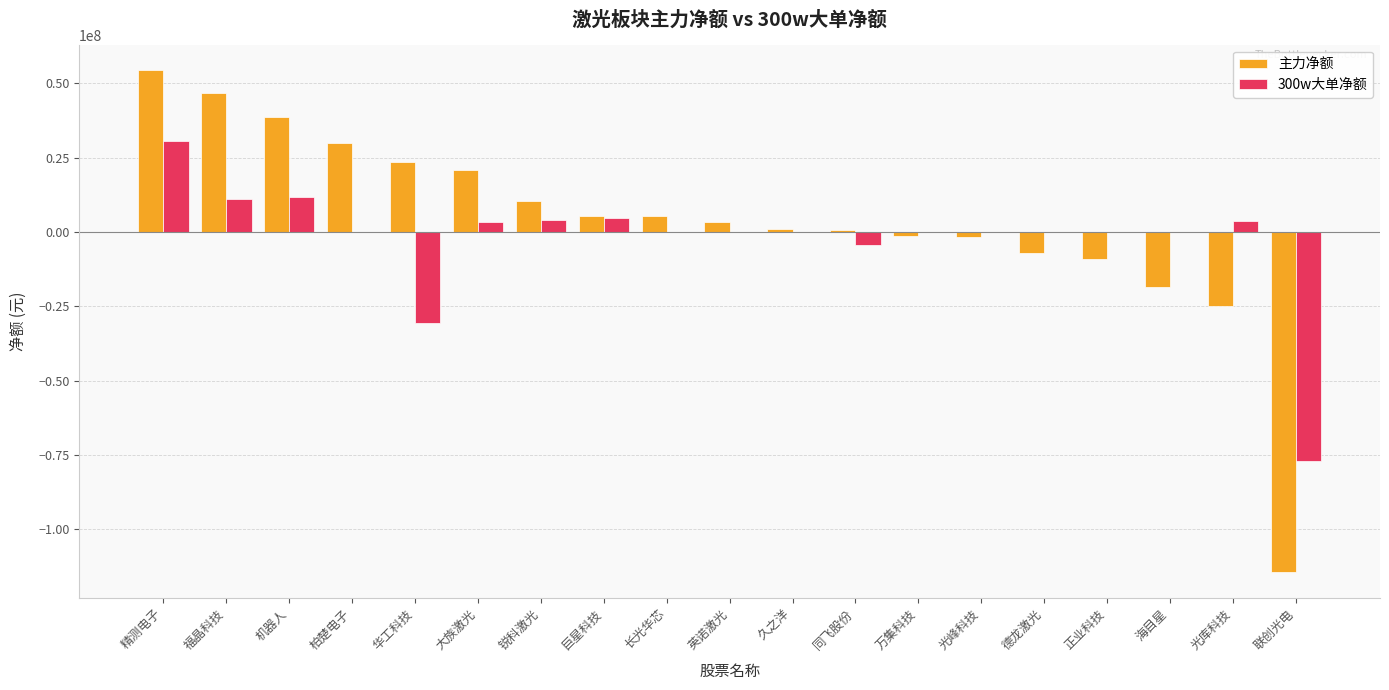

What is the highest value of the 主力净额 series?

54471489